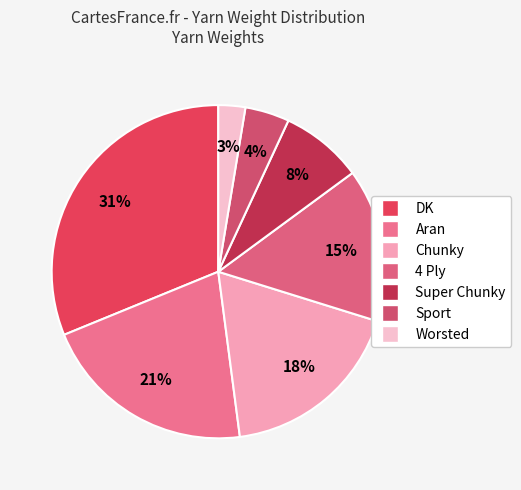

True or false: Worsted accounts for 3% of the total.

True